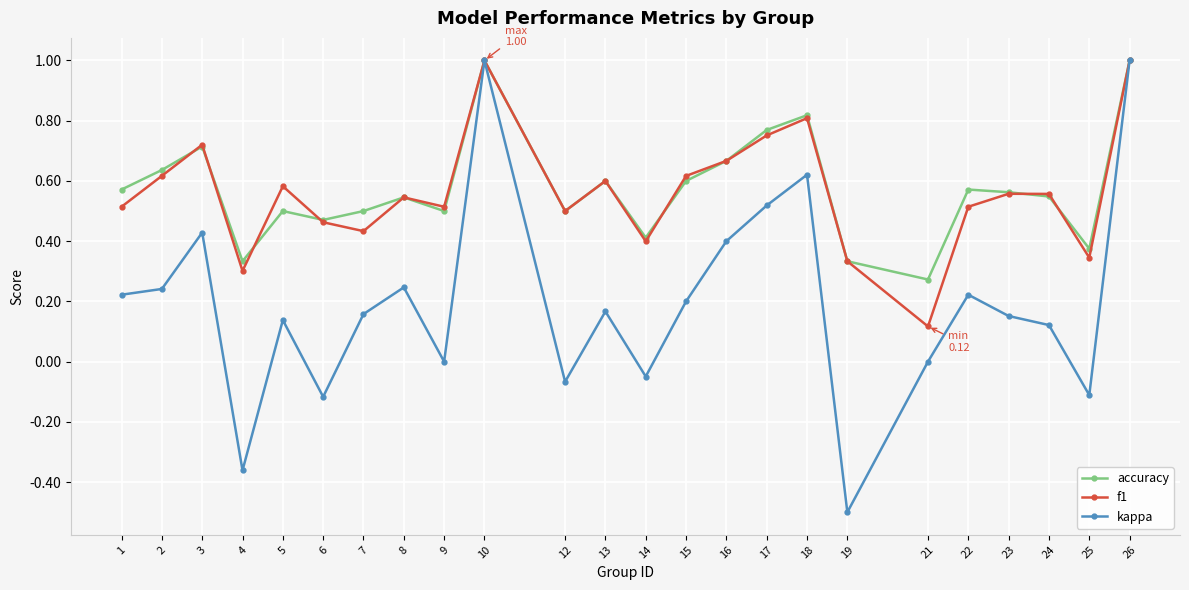

Is the value of accuracy at 7 greater than the value of f1 at 1?

No